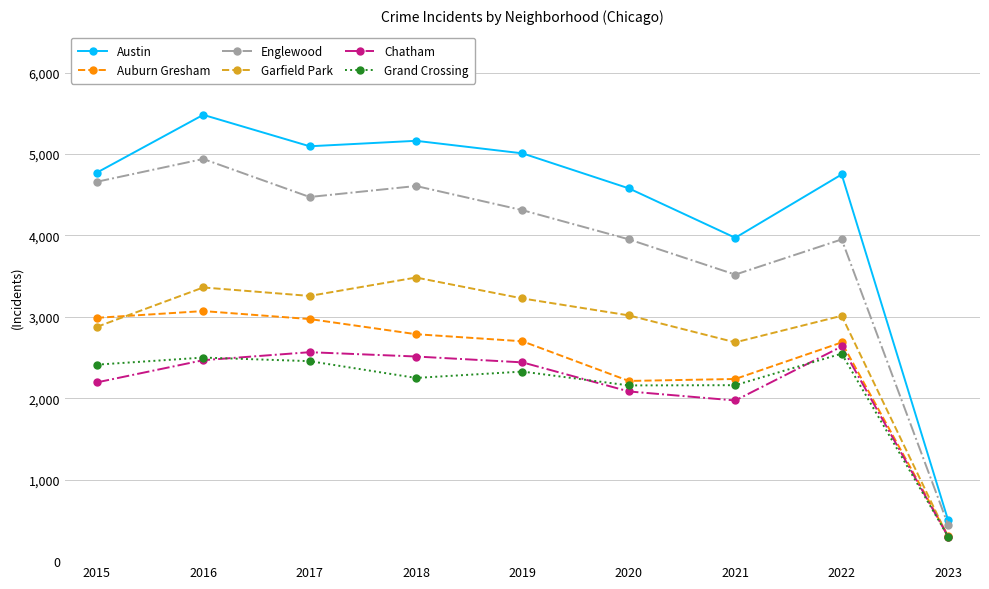

The Englewood series shows 2122 at 2022. True or false?

False